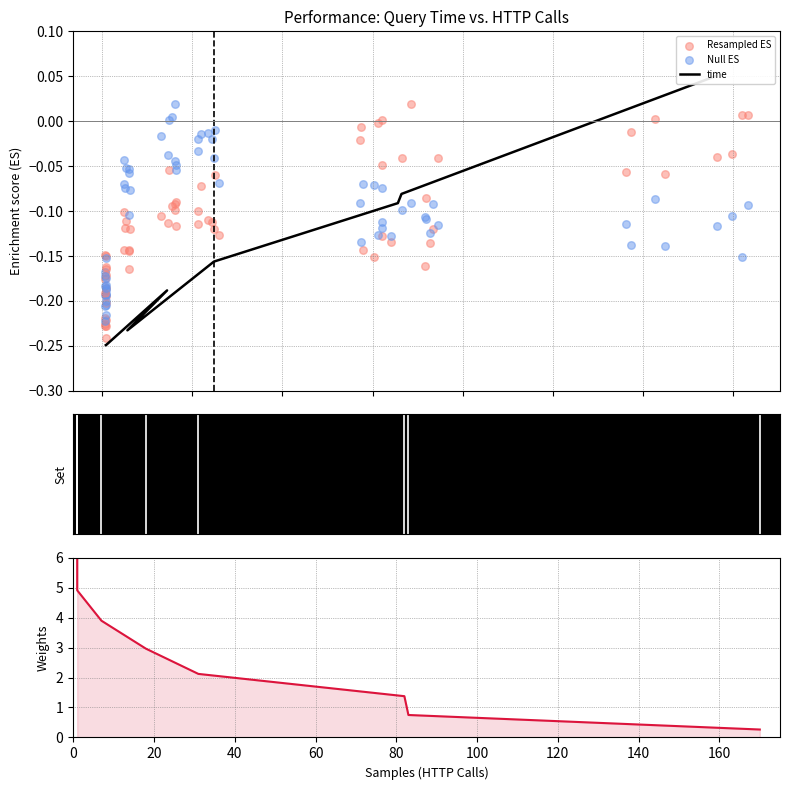

What is the total value across all series at 140?

-0.1